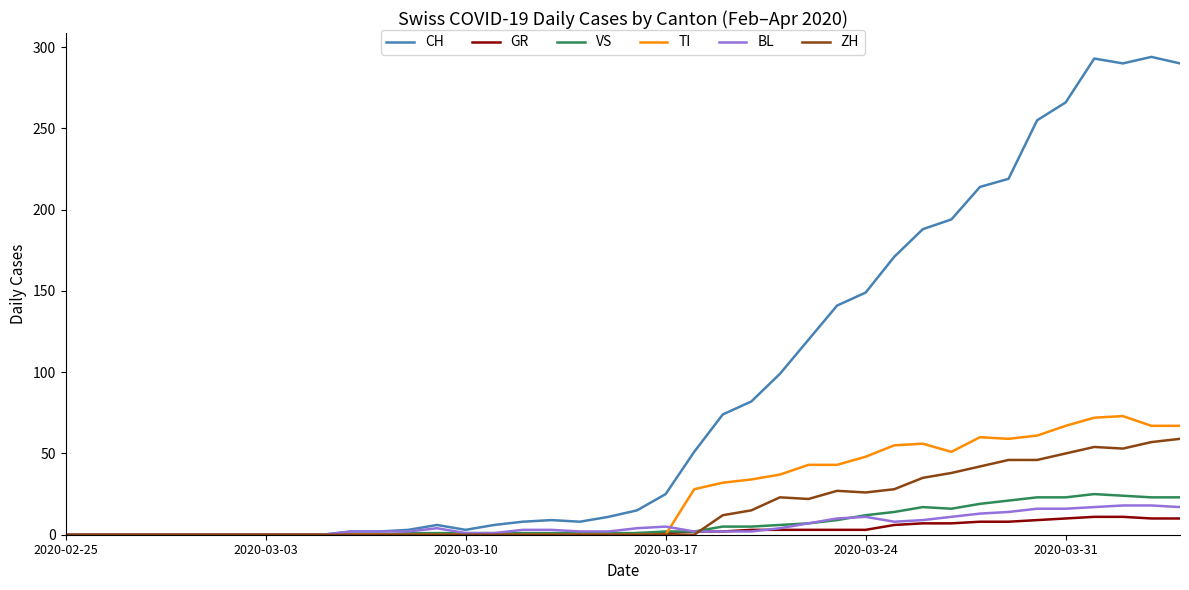

What is the highest value of the GR series?

11